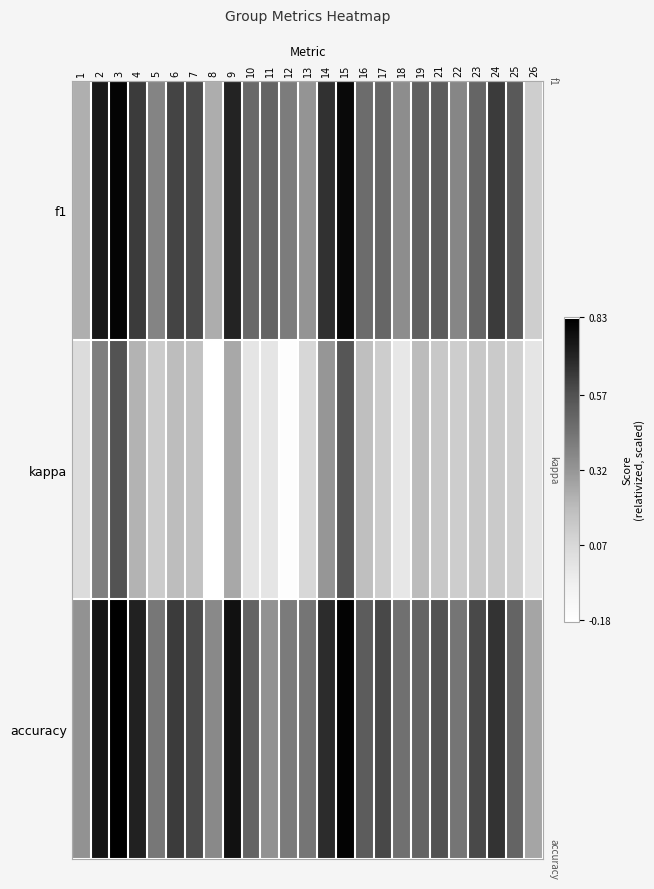

What is the maximum value shown in the chart?

0.8